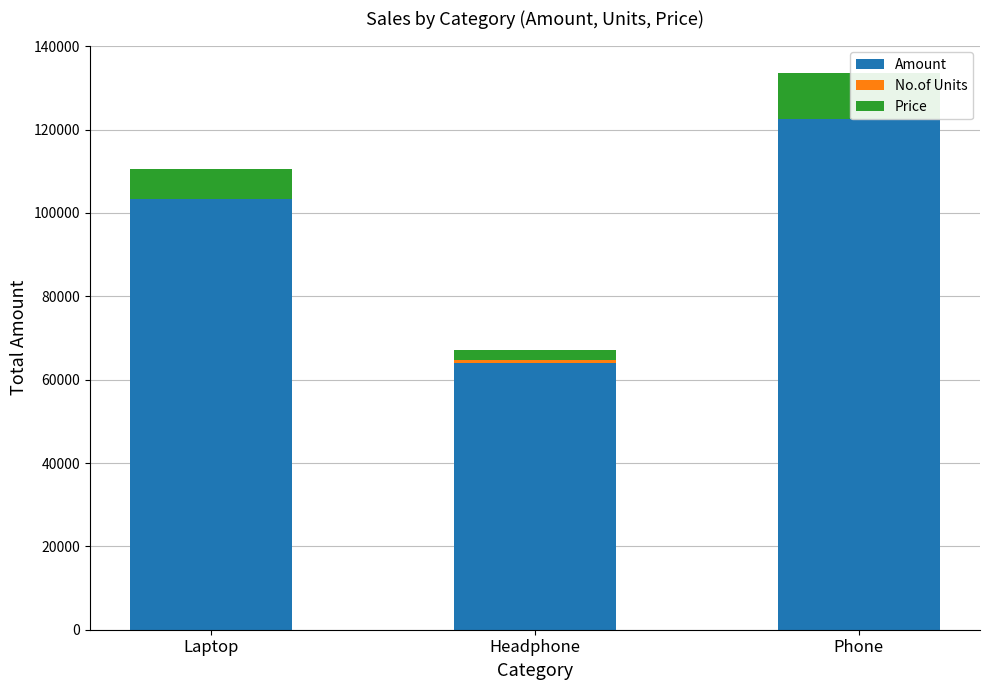

Reading left to right, transcribe all the data shown in this chart.

Amount: 103323	64080	122490
No.of Units: 80	577	126
Price: 7161	2430	10890